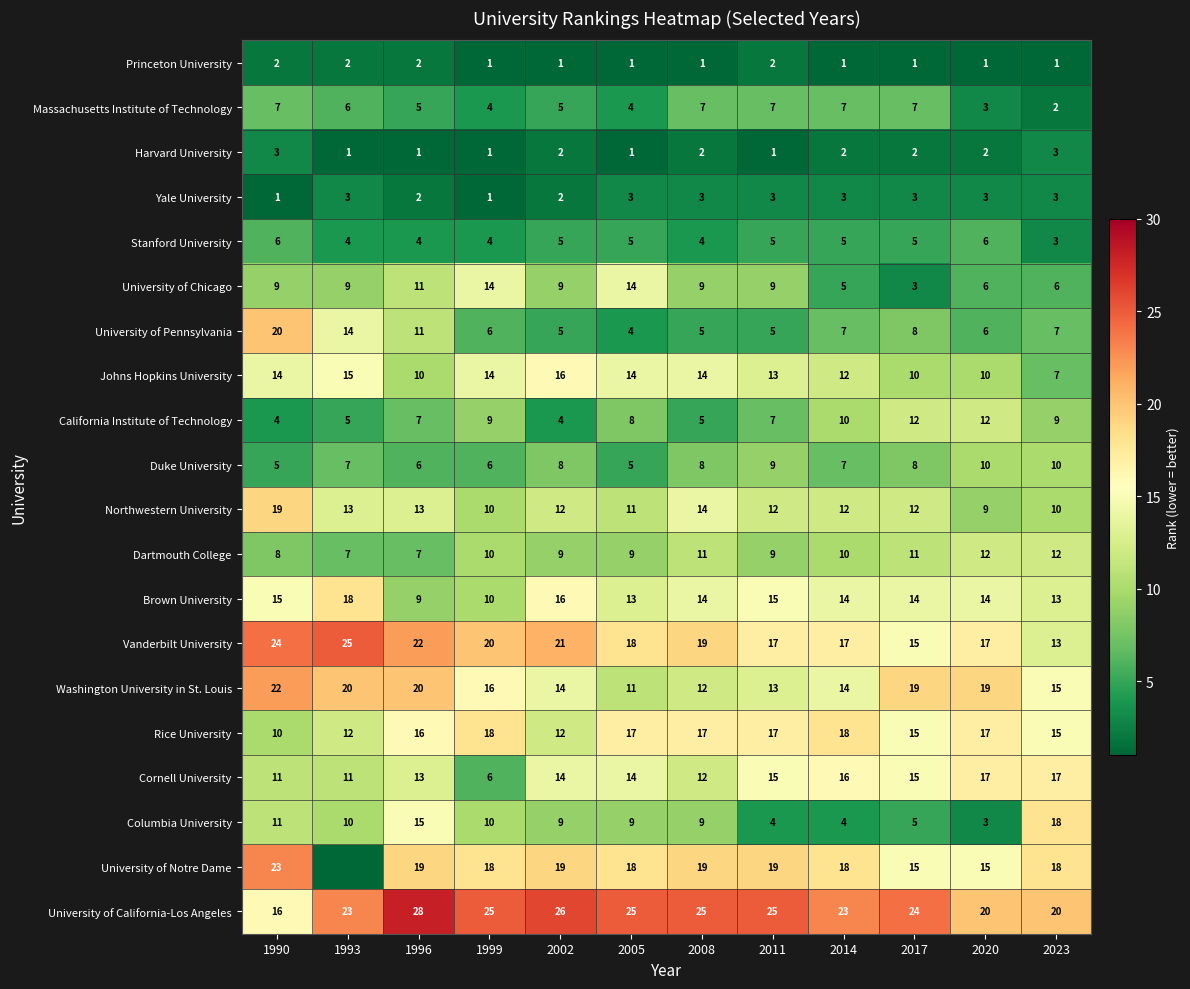

How many Stanford University values are between 4 and 5?

9